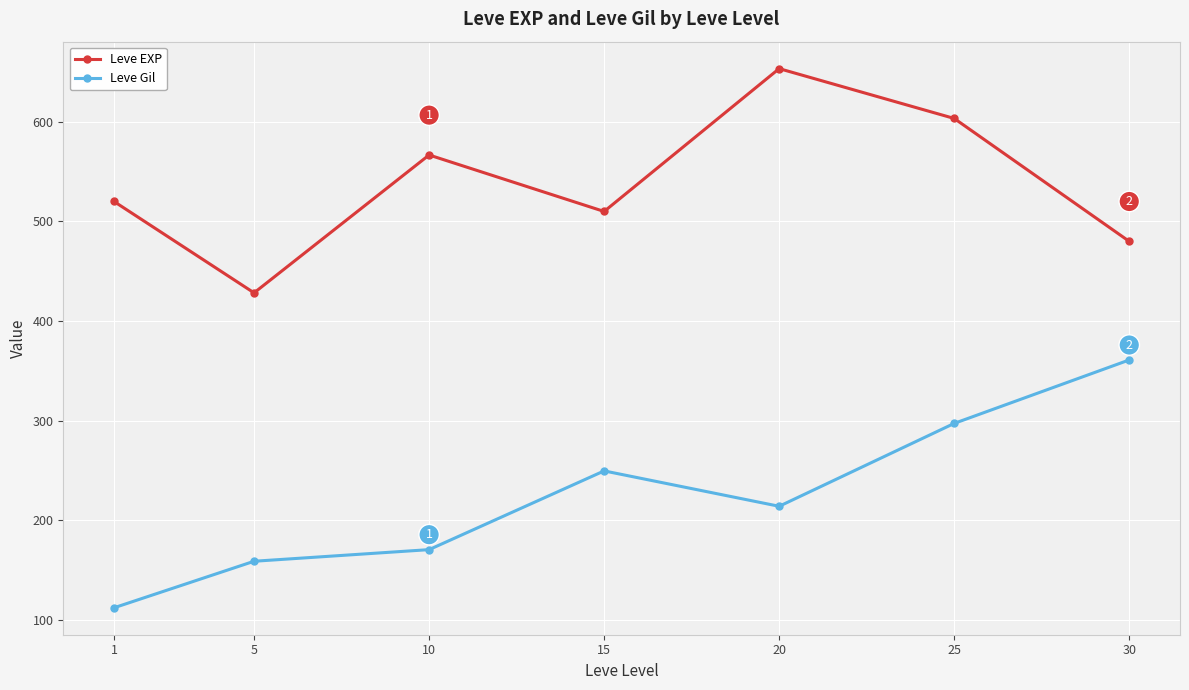

Reading right to left, list all the values displayed in this chart.

Leve EXP: 480.0	603.3	653.3	510.0	566.7	428.3	520.0
Leve Gil: 361.0	297.3	214.2	249.7	170.7	159.0	112.3